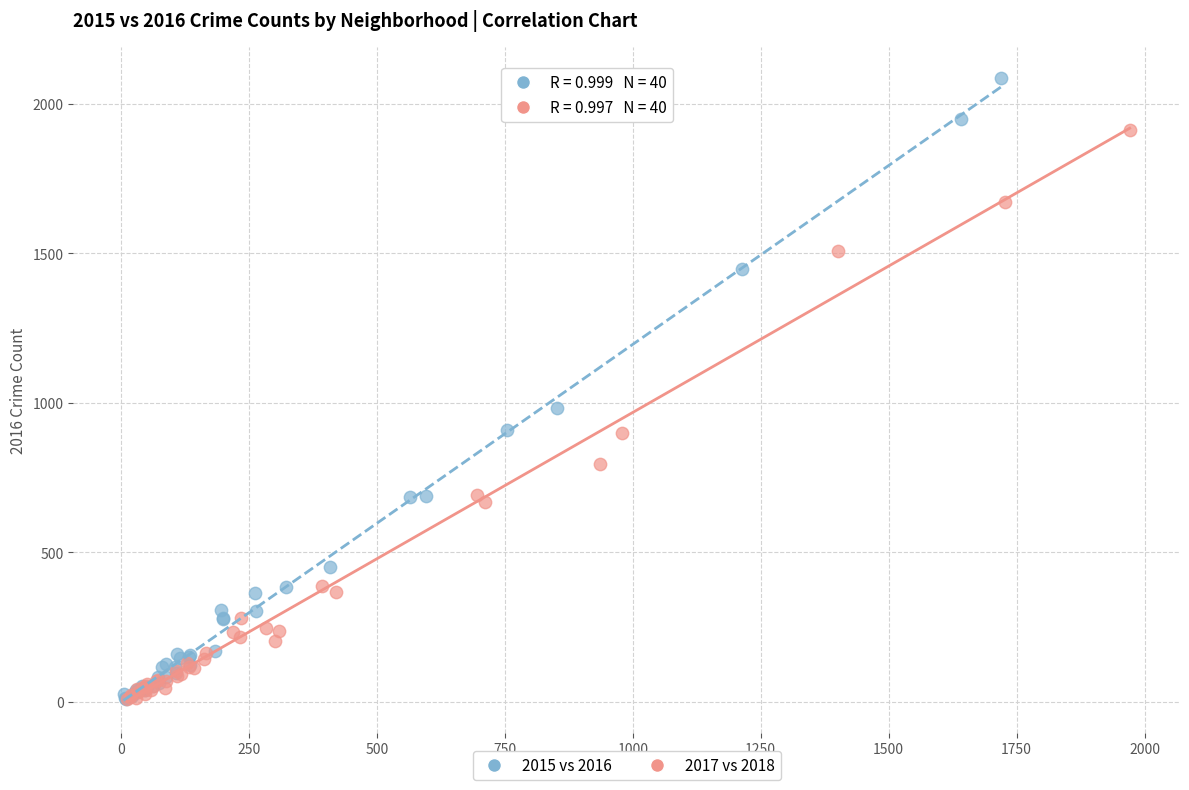

Which series has the widest spread of Y values?

2015 vs 2016